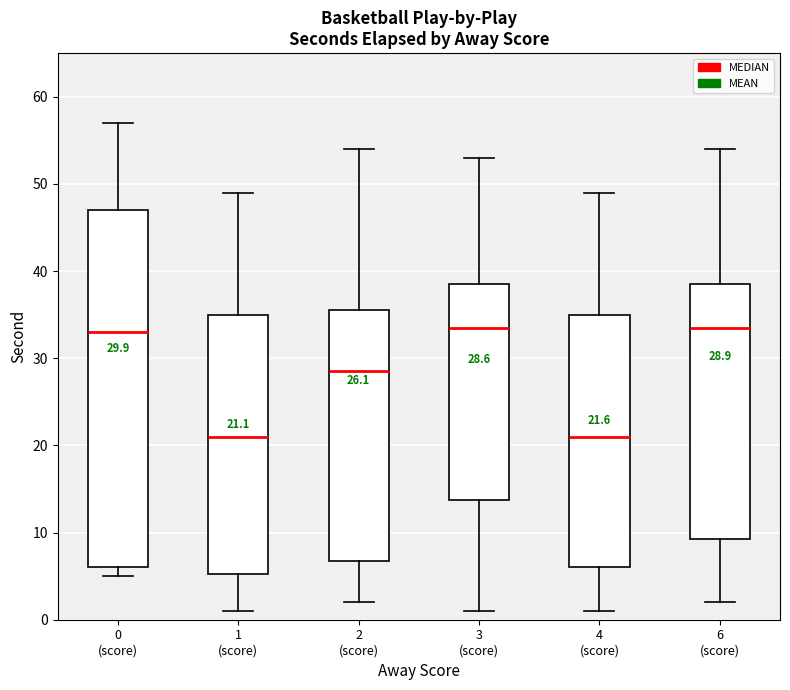

Which box is the tallest, from its lower edge to its upper edge?

0 (score)